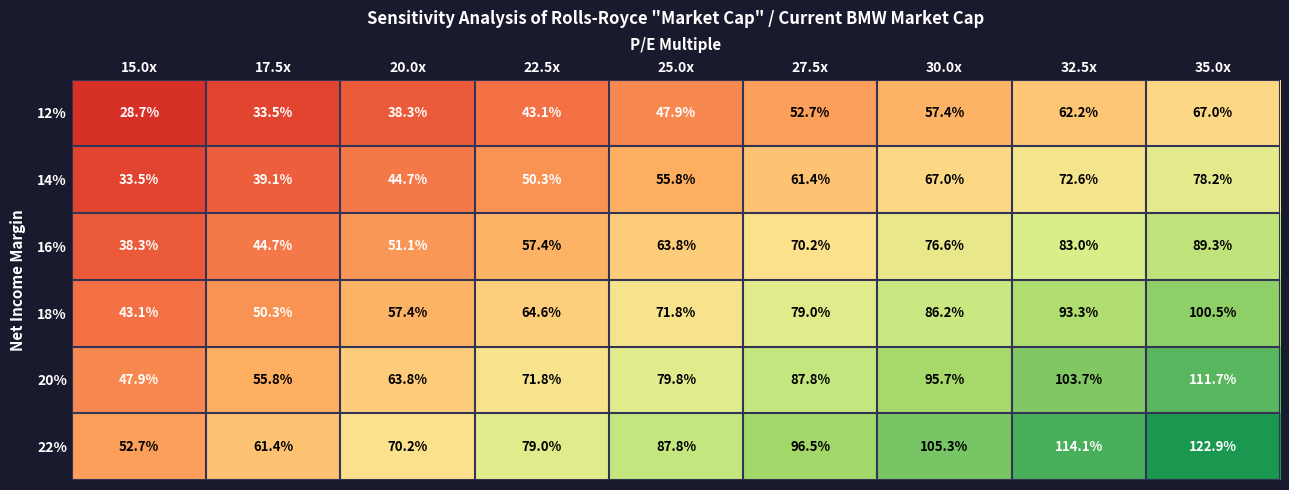

At which label is 18% closest to 71?

25.0x